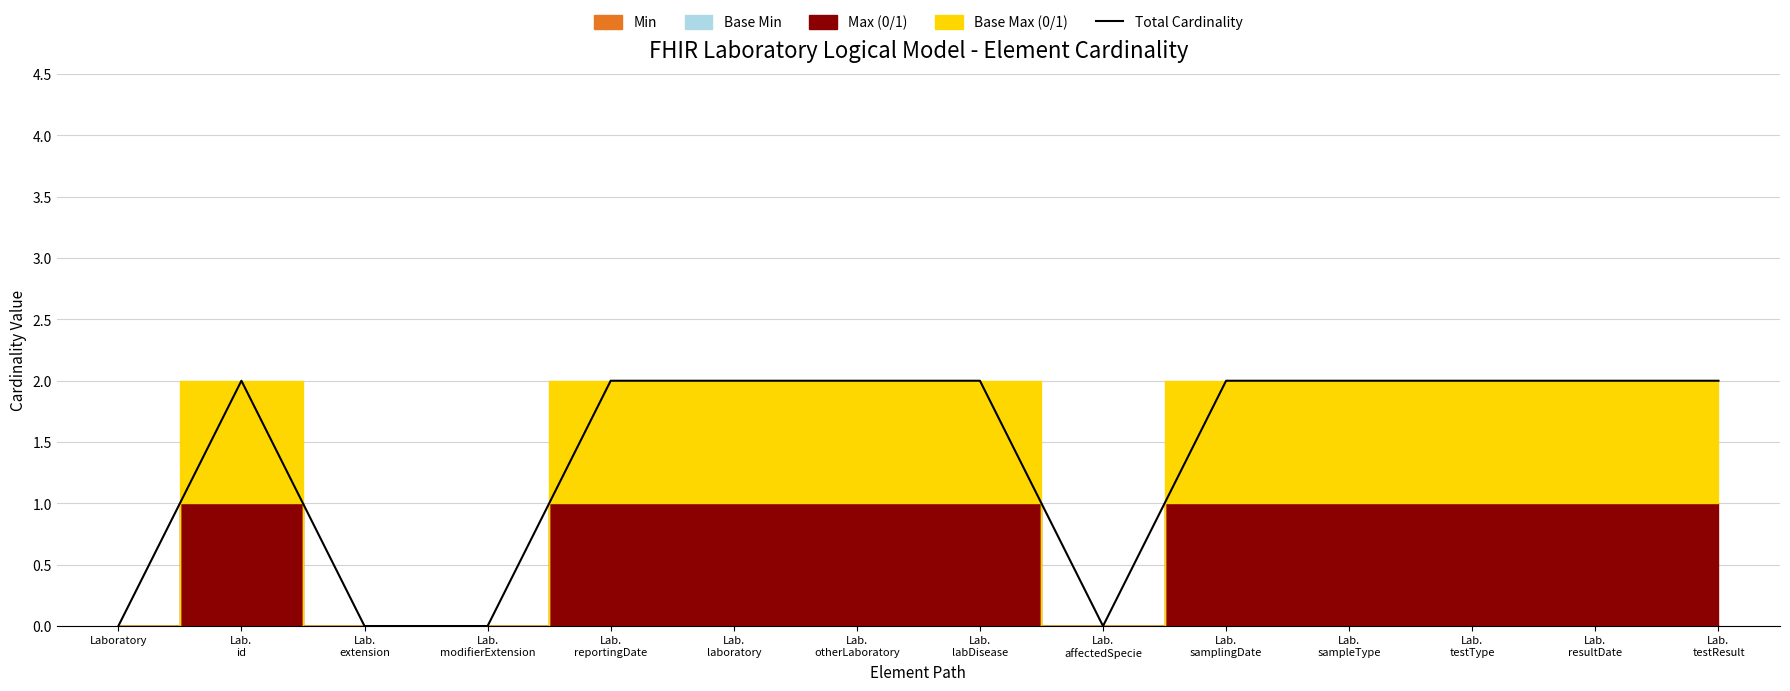

How many interior local valleys (lower than both neighbors) does the data have?

1